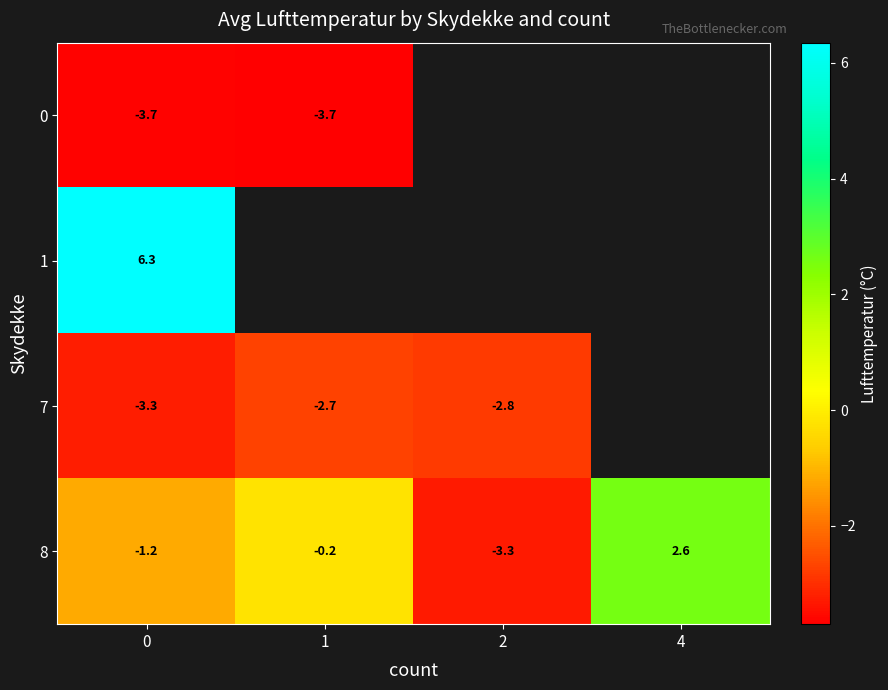

How many values in 8 are below zero?

3